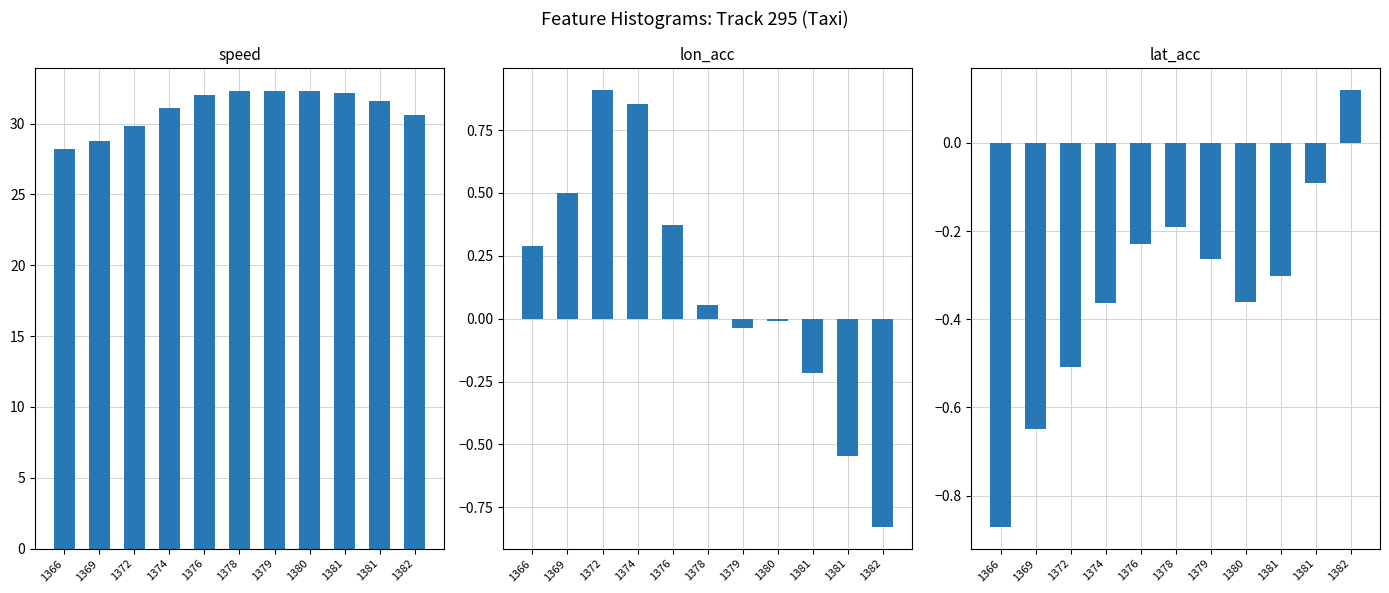

What is the sum of the lat_acc values at 1374 and 1379?

-0.6